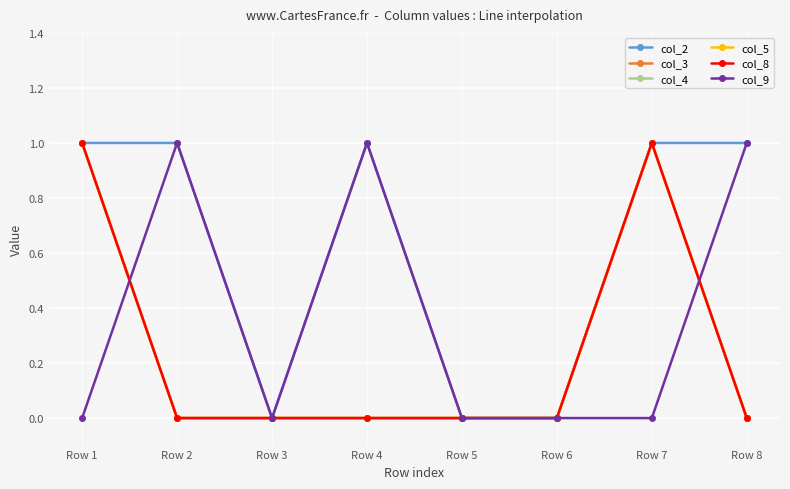

In col_2, how many points are lower than both neighbors (excluding endpoints)?

1